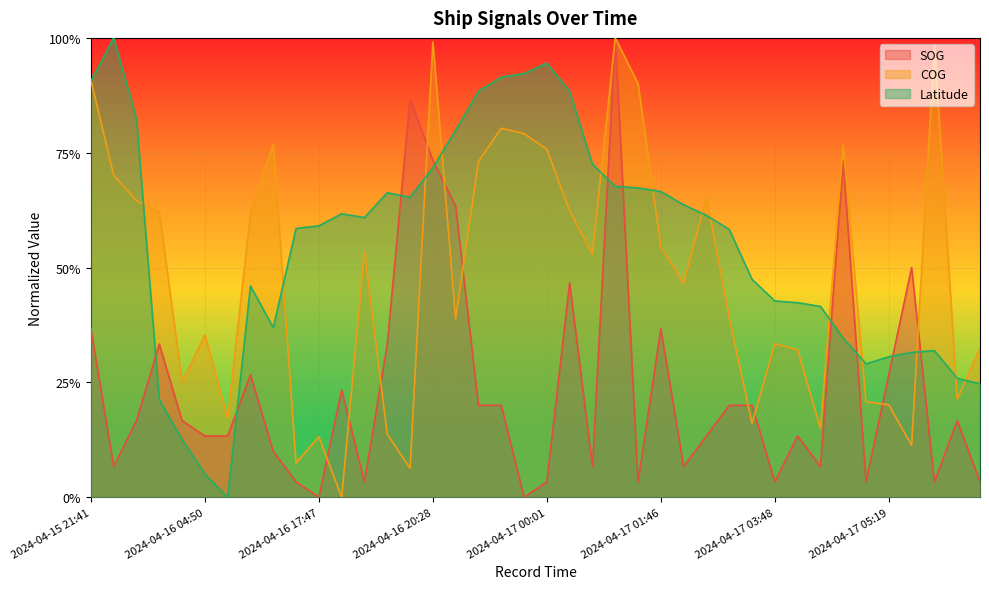

Reading right to left, extract all data points from this chart.

SOG: 0.0	0.2	0.0	0.5	0.3	0.0	0.7	0.1	0.1	0.0	0.2	0.2	0.1	0.1	0.4	0.0	1.0	0.1	0.5	0.0	0.0	0.2	0.2	0.6	0.7	0.9	0.3	0.0	0.2	0.0	0.0	0.1	0.3	0.1	0.1	0.2	0.3	0.2	0.1	0.4
COG: 0.3	0.2	1.0	0.1	0.2	0.2	0.8	0.2	0.3	0.3	0.2	0.4	0.7	0.5	0.5	0.9	1.0	0.5	0.6	0.8	0.8	0.8	0.7	0.4	1.0	0.1	0.1	0.5	0.0	0.1	0.1	0.8	0.6	0.2	0.4	0.3	0.6	0.6	0.7	0.9
Latitude: 0.2	0.3	0.3	0.3	0.3	0.3	0.3	0.4	0.4	0.4	0.5	0.6	0.6	0.6	0.7	0.7	0.7	0.7	0.9	0.9	0.9	0.9	0.9	0.8	0.7	0.7	0.7	0.6	0.6	0.6	0.6	0.4	0.5	0.0	0.1	0.1	0.2	0.8	1.0	0.9